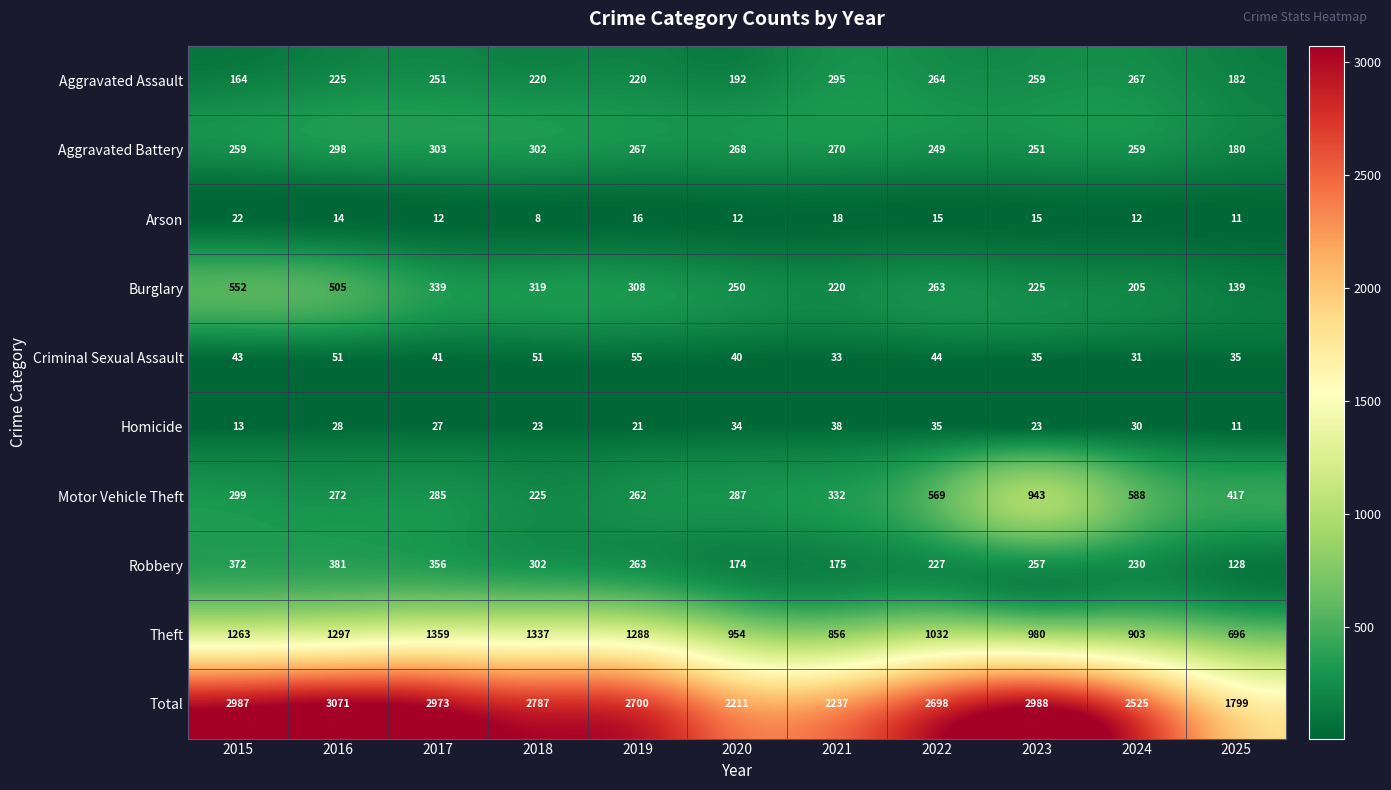

Which series has the largest range (max minus min)?

Total